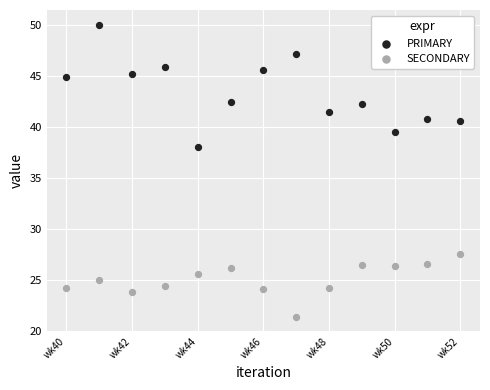

Which series contains the highest Y value?

PRIMARY